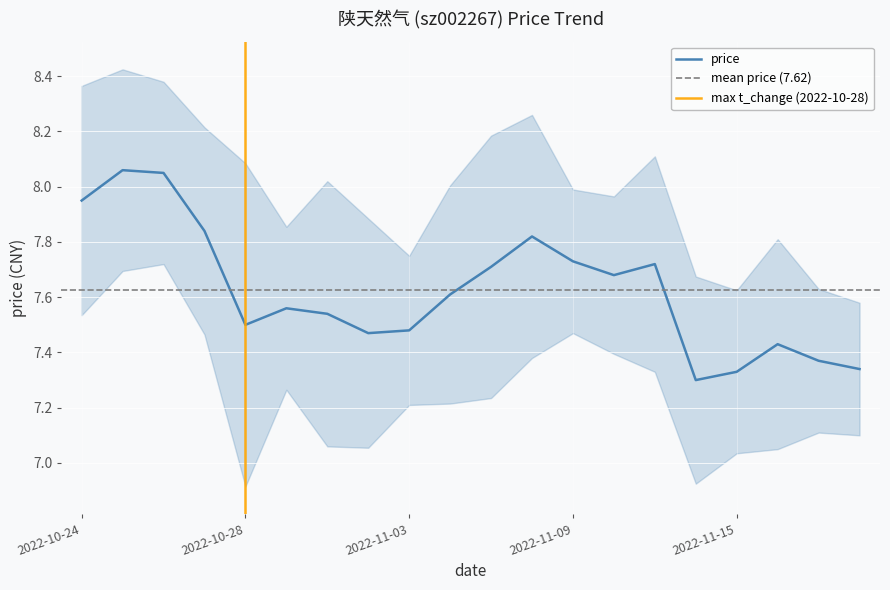

What value does the data have at 2022-11-07?

7.7